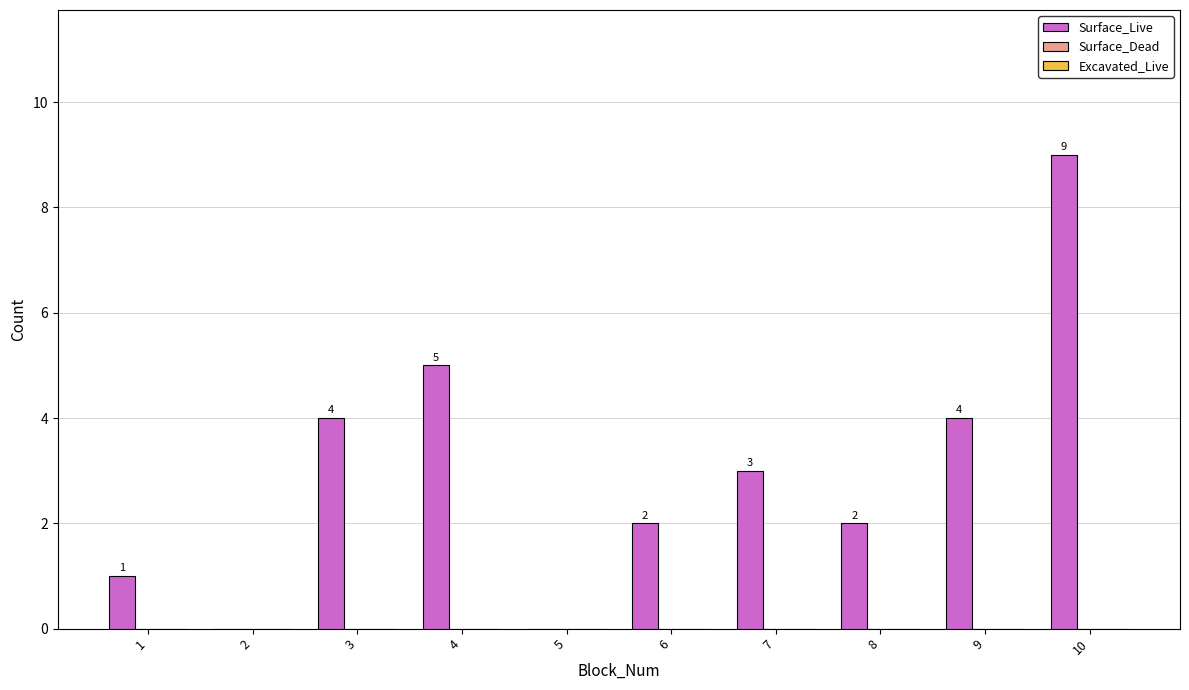

Approximately how many times larger is the value at 10 compared to 8?

4.5